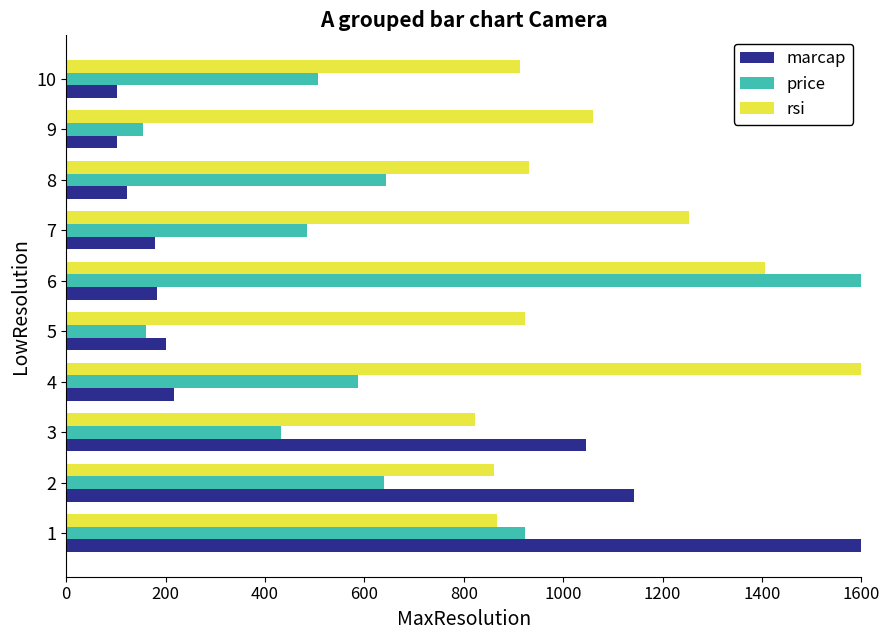

How many values in the price series are below 586?

5